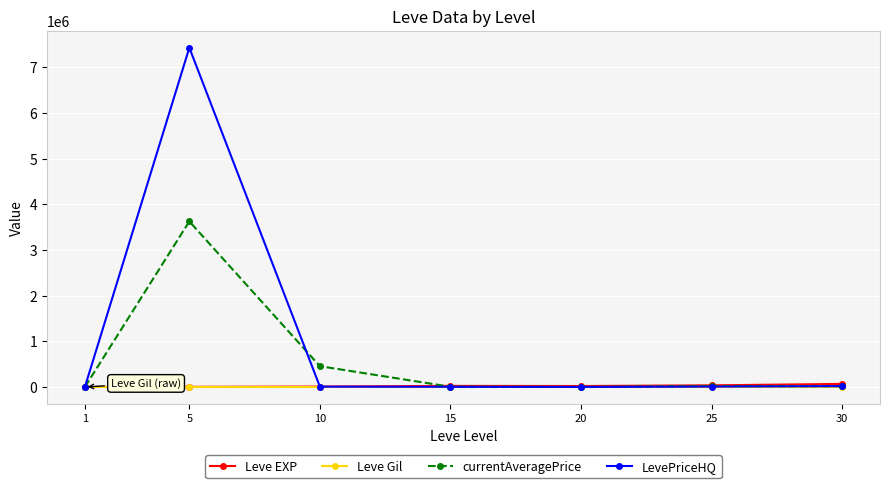

What is the greatest value displayed?

7429371.5